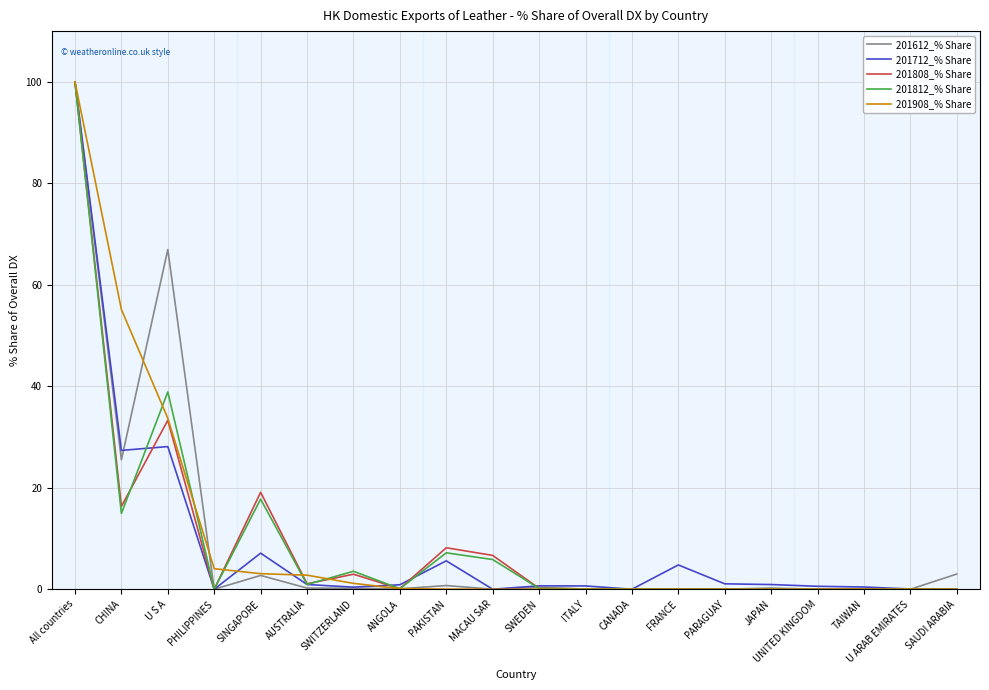

What are all the series names shown in the legend?

201612_% Share, 201712_% Share, 201808_% Share, 201812_% Share, 201908_% Share